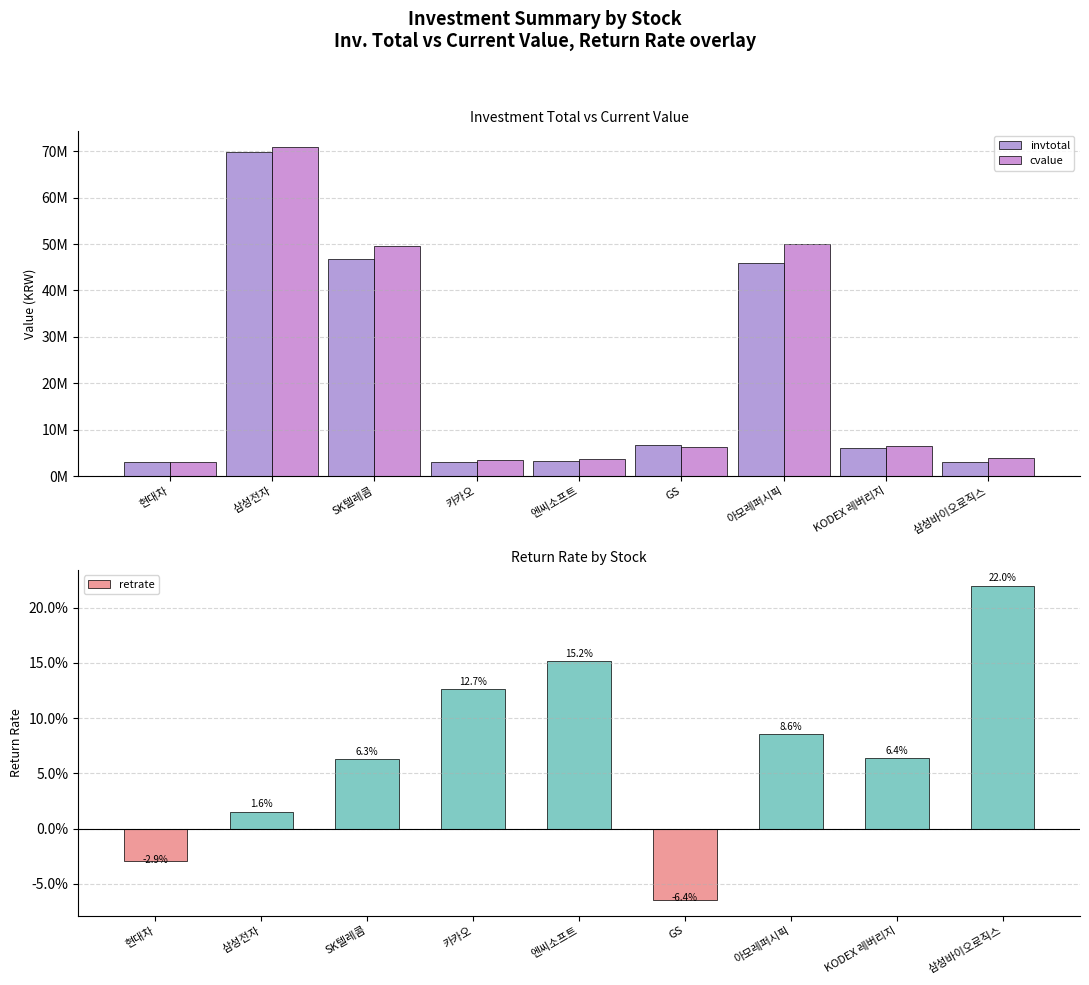

What is the greatest value displayed?

70913550.0